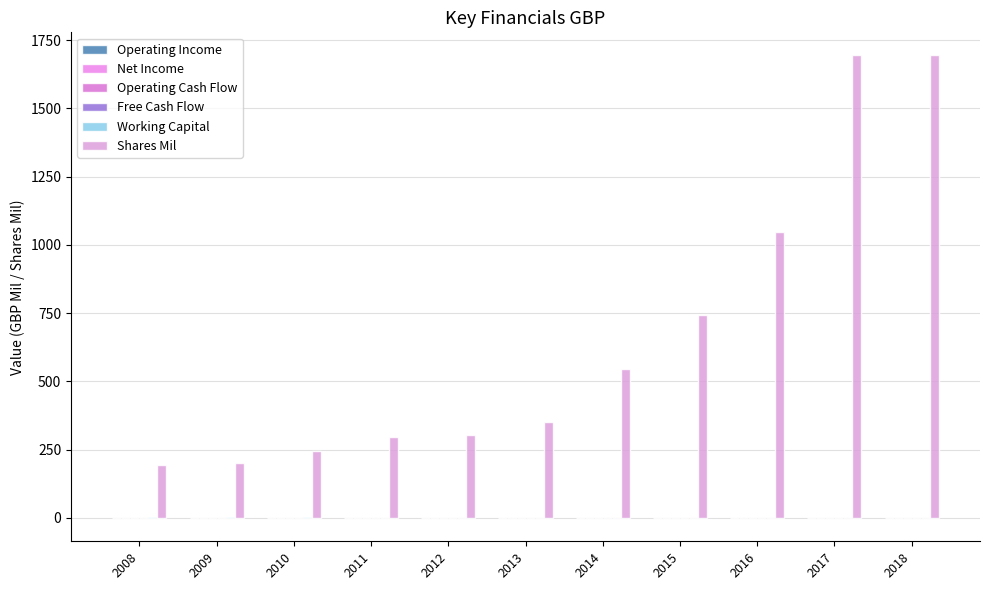

Count the number of categories in the chart.

11